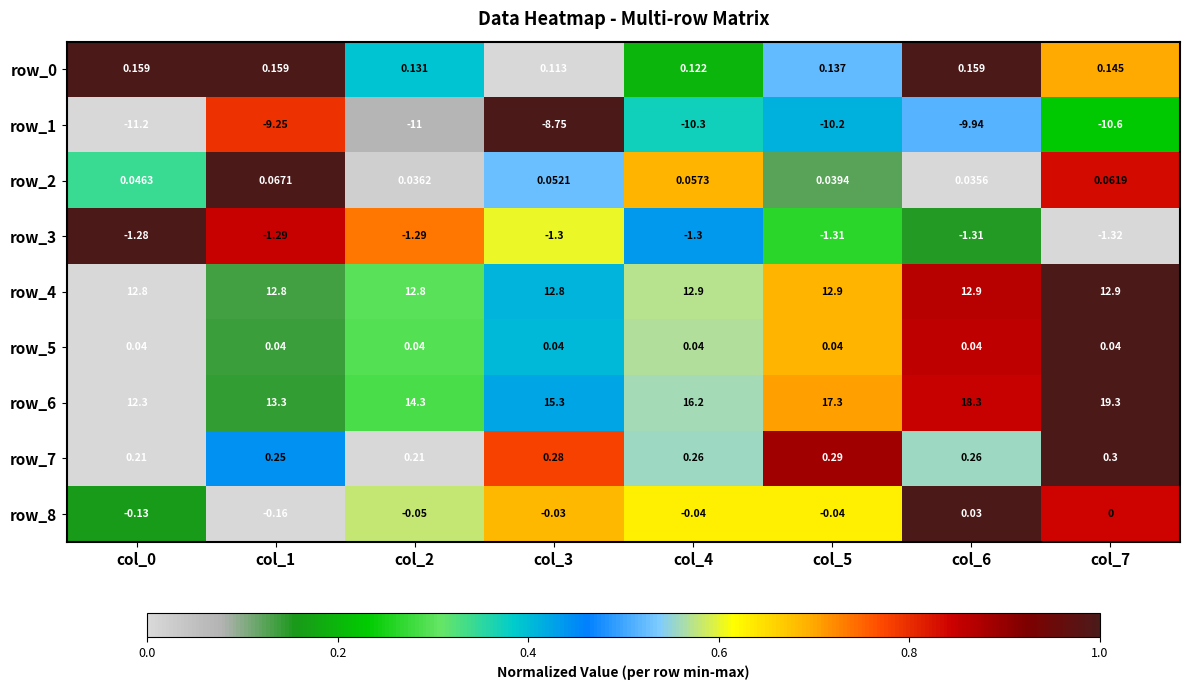

At which category is the sum across all series the highest?

col_7